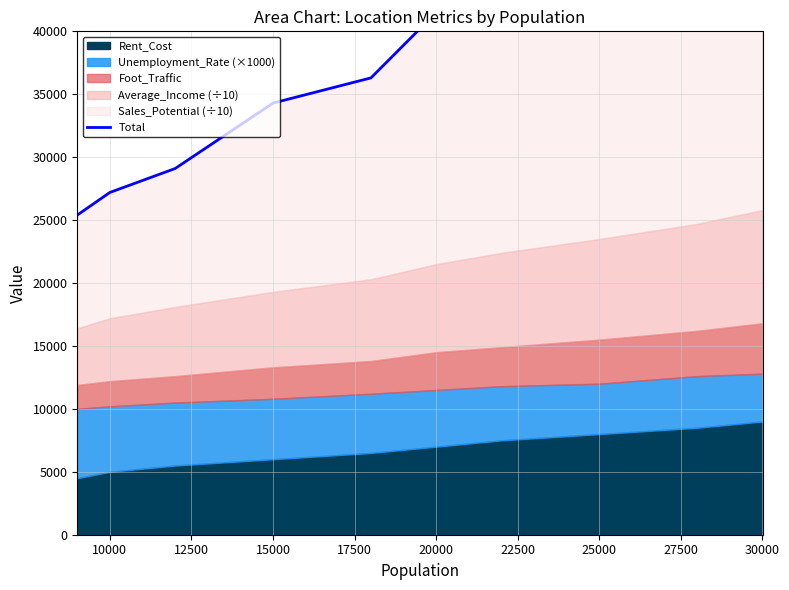

True or false: there are more than 0 points higher than both neighbors.

False